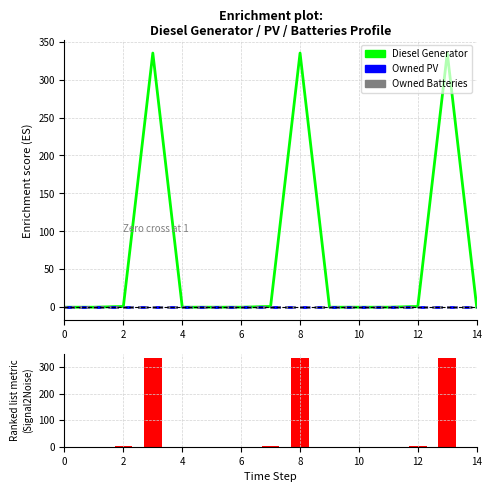

How many series are shown in this chart?

3